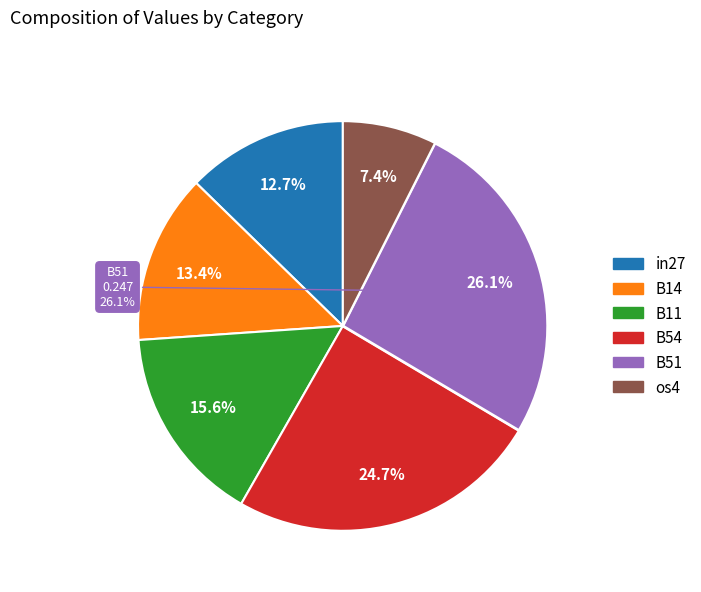

The os4 slice represents 1% of the pie. True or false?

False